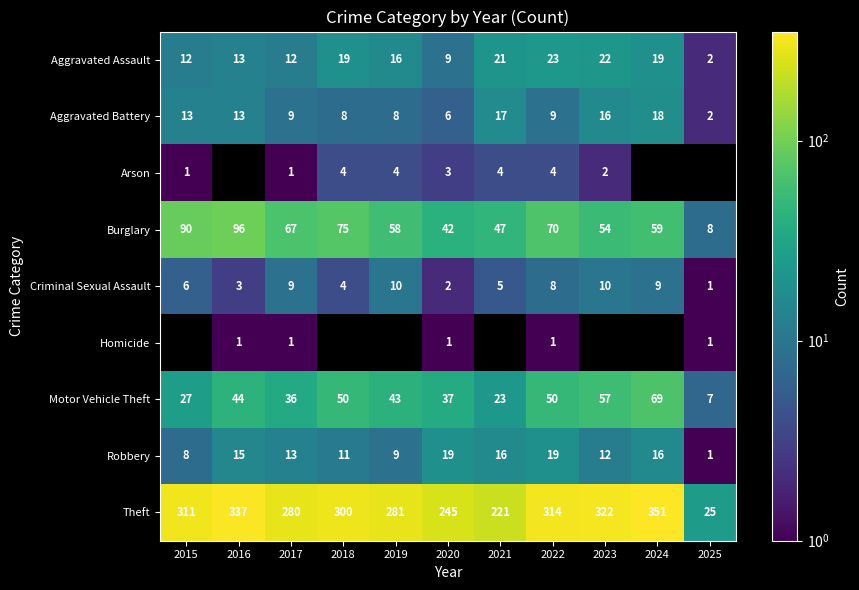

Read the Aggravated Battery value at 2017.

9